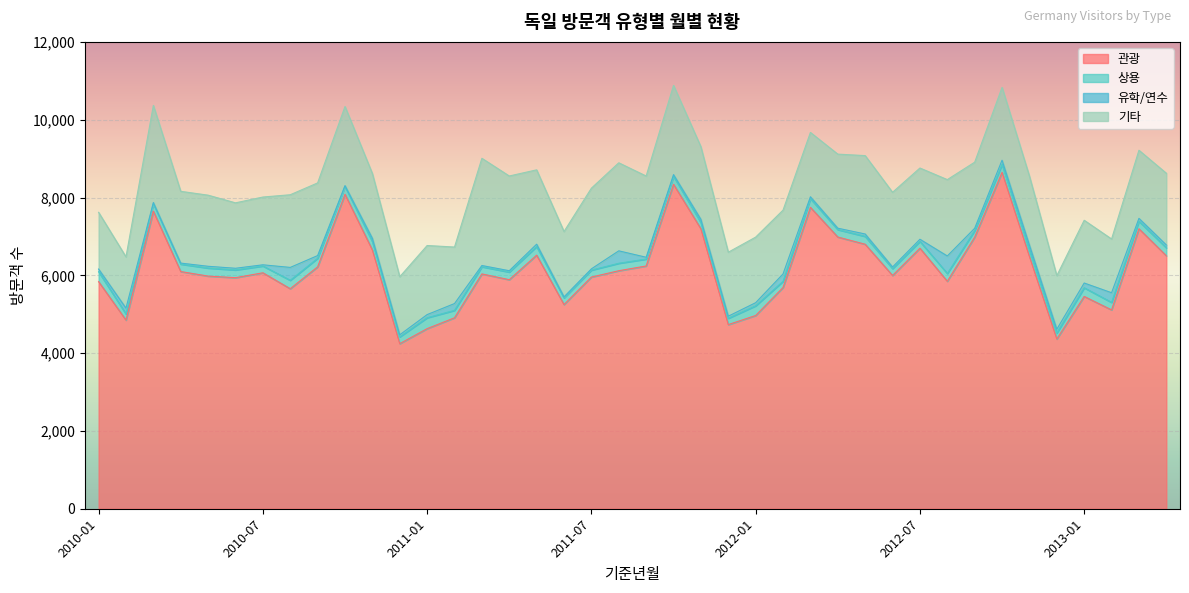

What are all the series names shown in the legend?

관광, 상용, 유학/연수, 기타